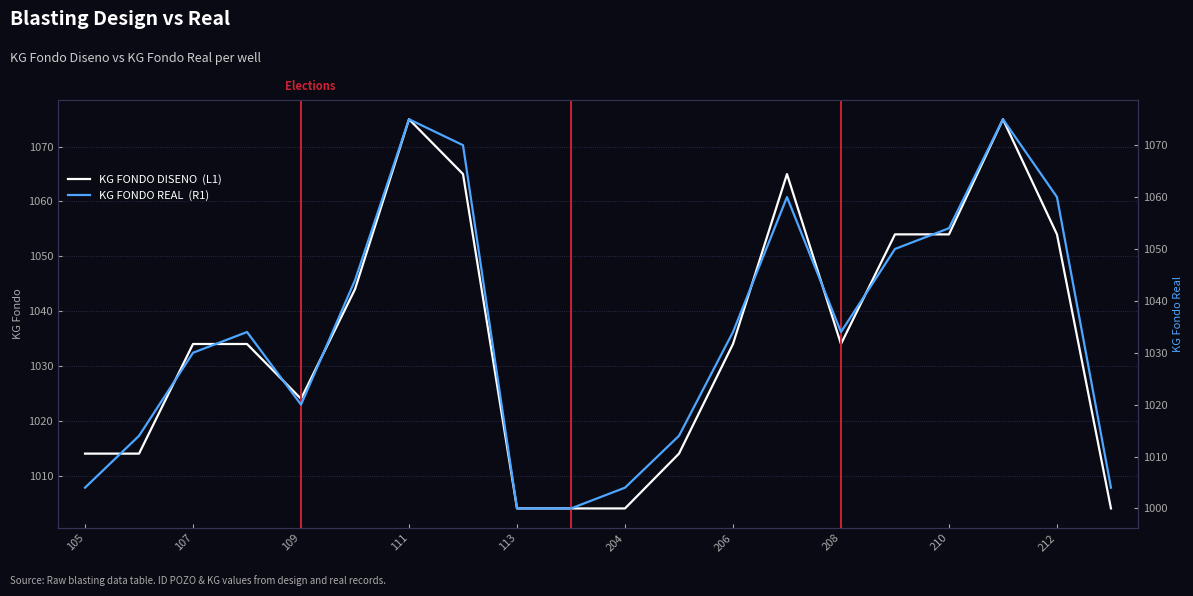

What is the difference between the maximum and minimum values in the KG FONDO DISENO  (L1) series?

71